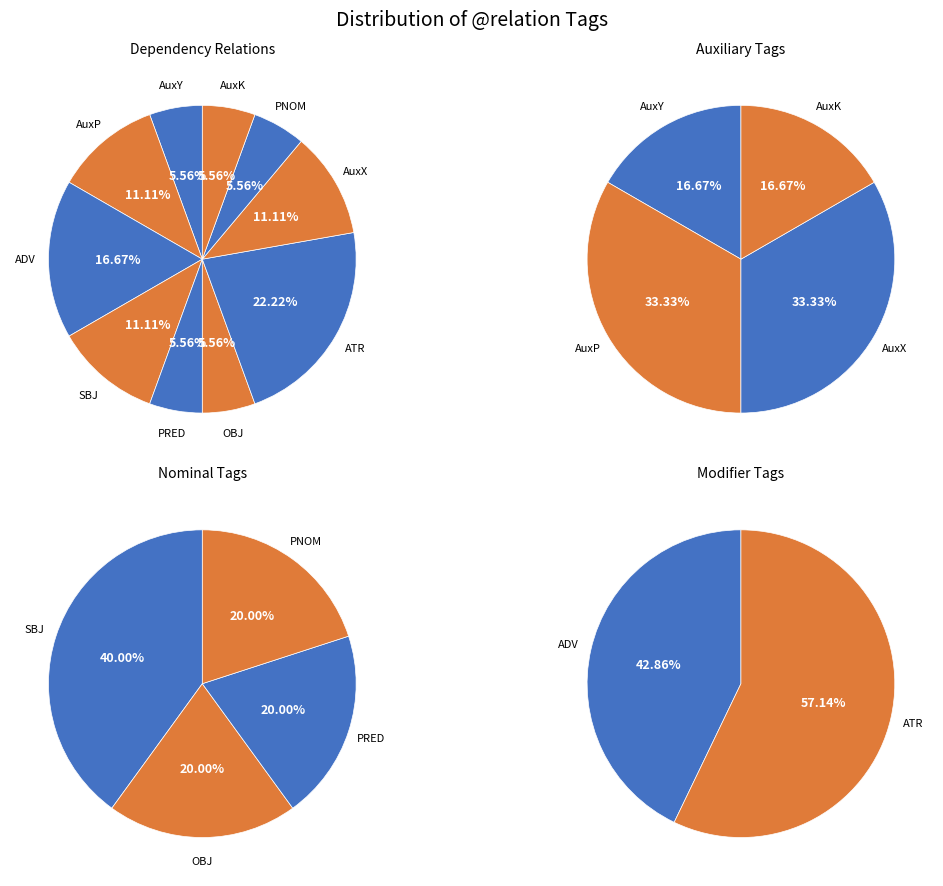

Does AuxK account for over 50% of the chart?

No